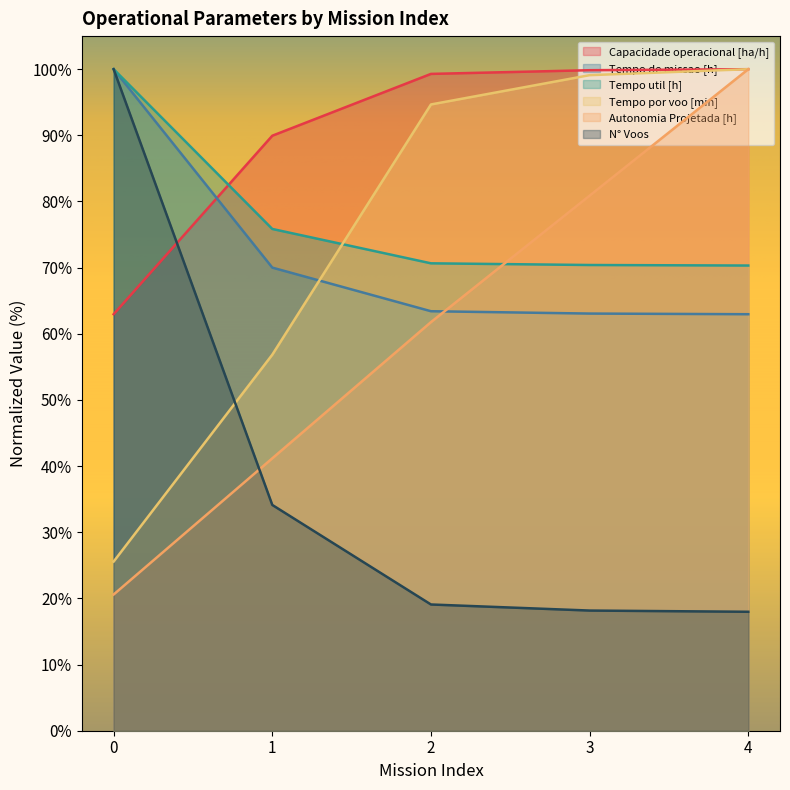

Read the Capacidade operacional [ha/h] value at 3.

99.8